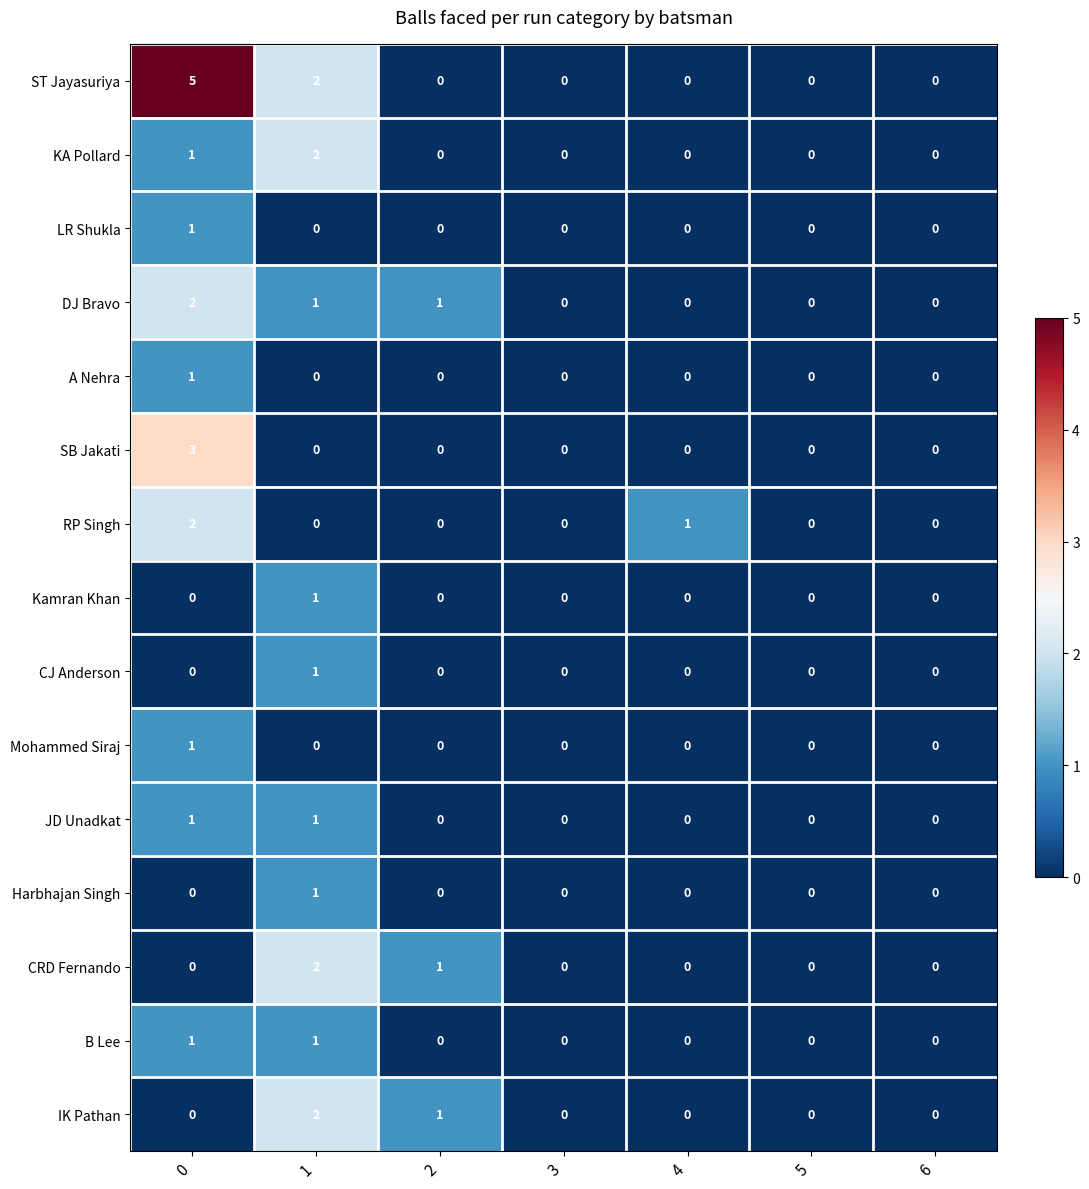

Which series has the largest range (max minus min)?

ST Jayasuriya